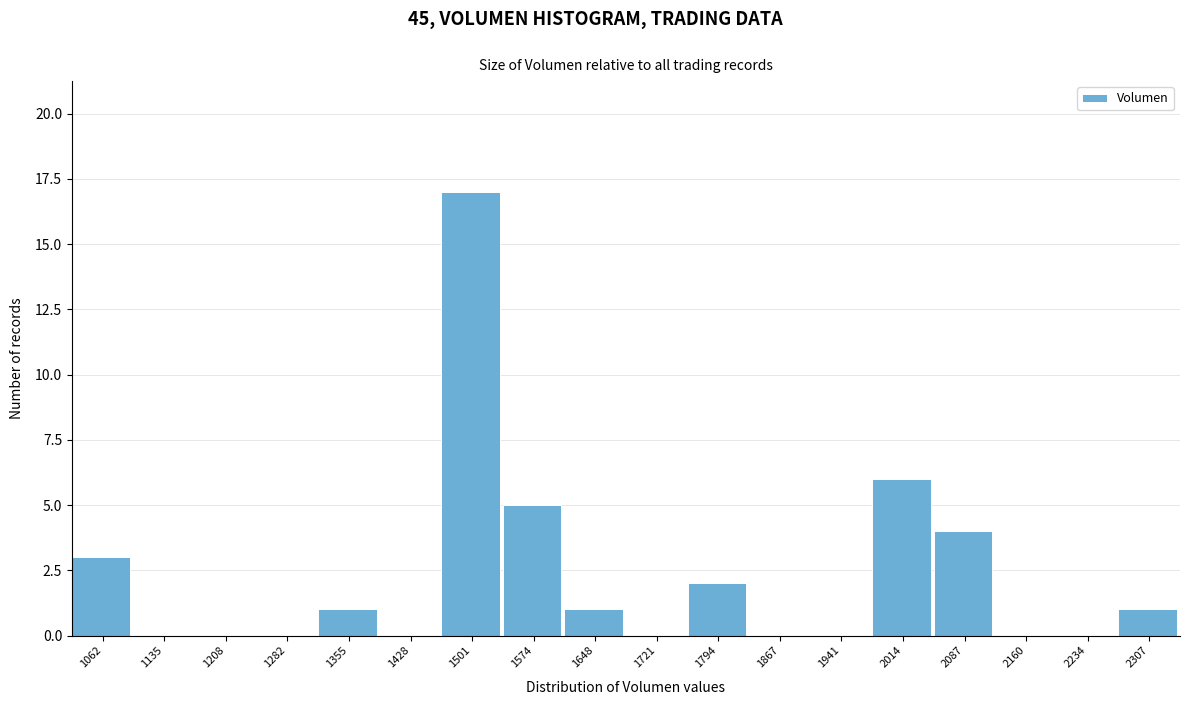

Reading left to right, what are all the values shown in this chart?

1062=3	1135=0	1208=0	1282=0	1355=1	1428=0	1501=17	1574=5	1648=1	1721=0	1794=2	1867=0	1941=0	2014=6	2087=4	2160=0	2234=0	2307=1